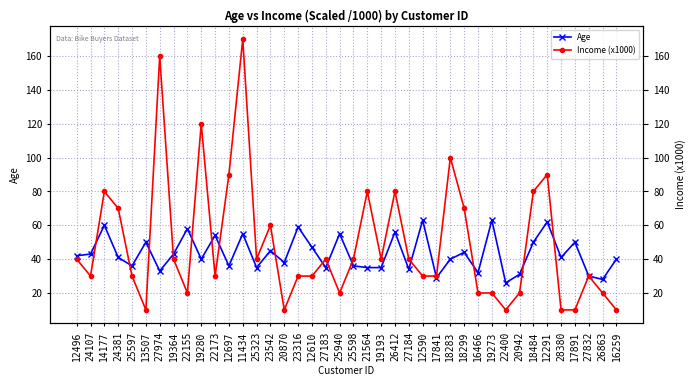

Rank the categories by Age value from highest to lowest.

12590, 19273, 12291, 14177, 23316, 22155, 26412, 11434, 25940, 22173, 13507, 18484, 17891, 12610, 23542, 18299, 24107, 19364, 12496, 24381, 28380, 19280, 18283, 16259, 20870, 25597, 12697, 25598, 25323, 27183, 21564, 19193, 27184, 27974, 16466, 20942, 27832, 17841, 26863, 22400